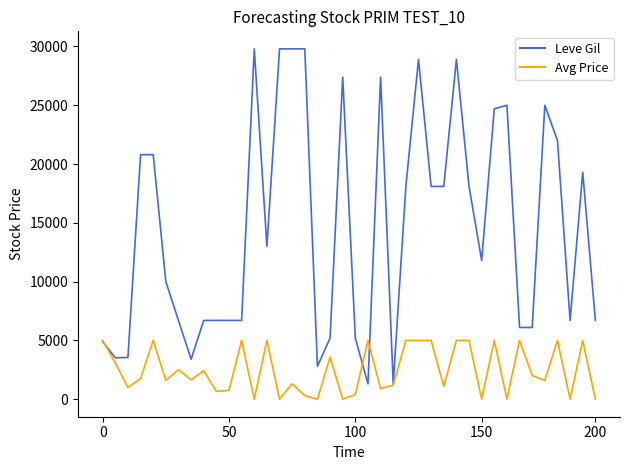

Which series has the largest total across all categories?

Leve Gil